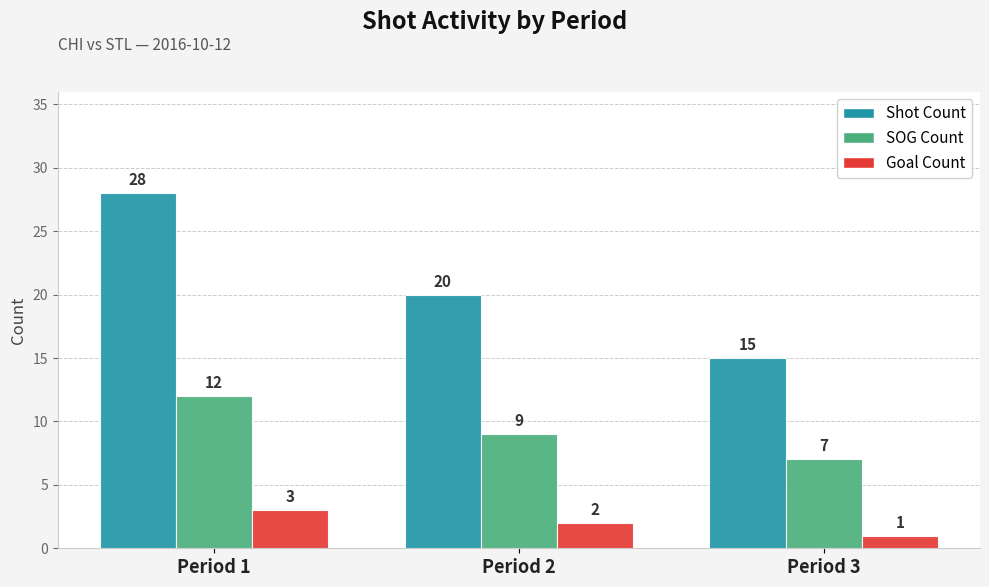

Which series has the largest total across all categories?

Shot Count